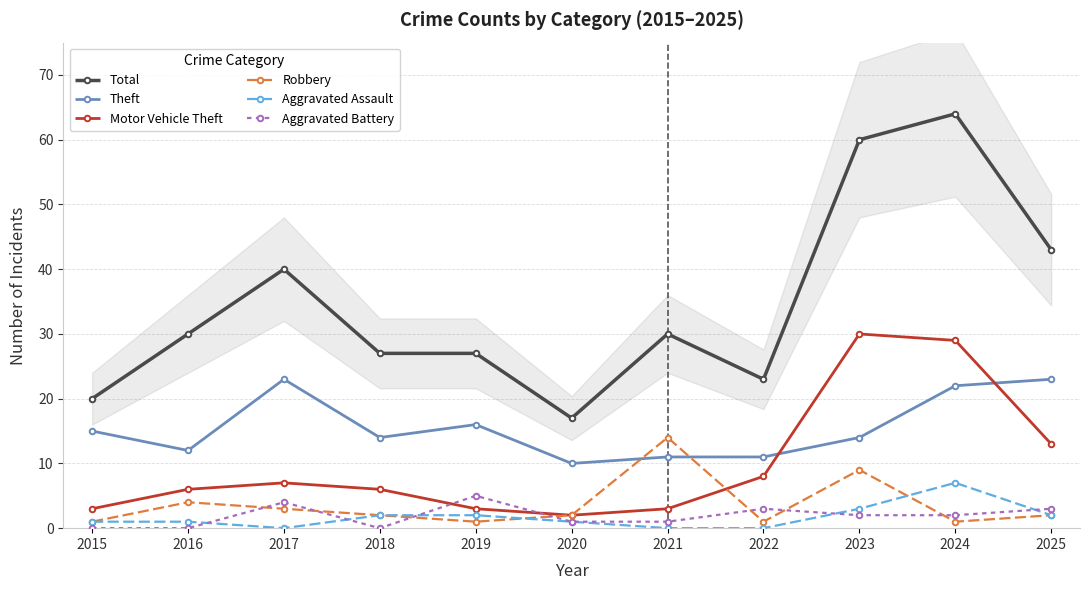

At which category does Aggravated Battery reach its first local valley?

2018